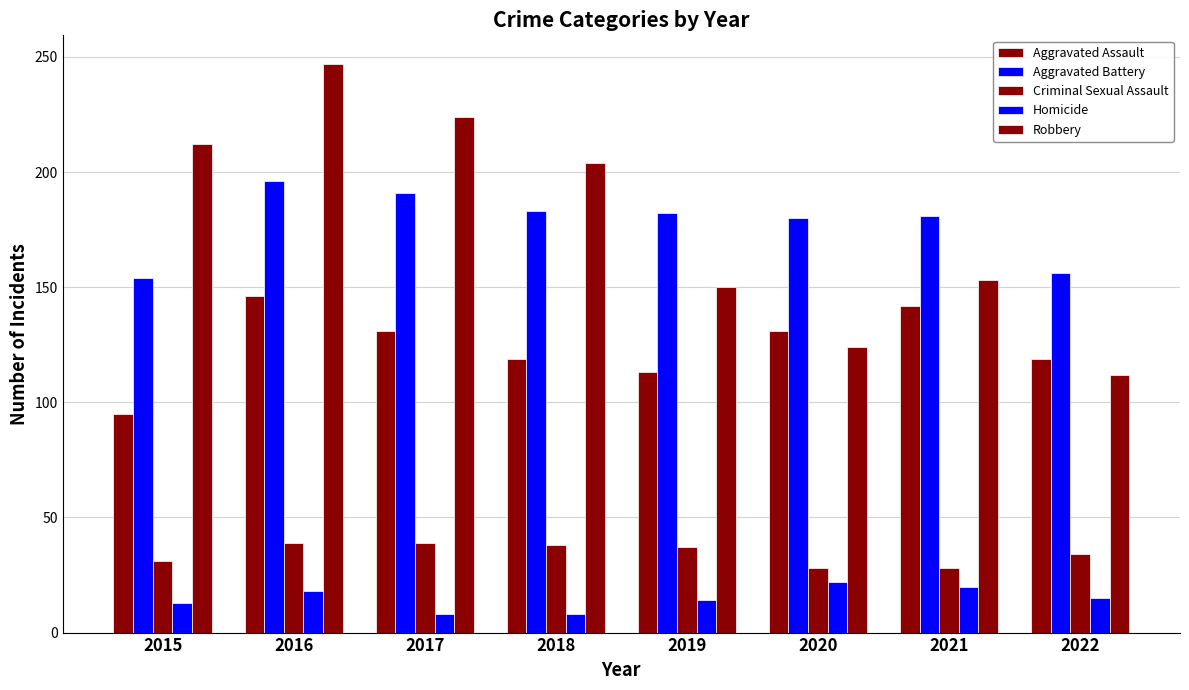

What is the difference between the highest and lowest values at 2017?

216